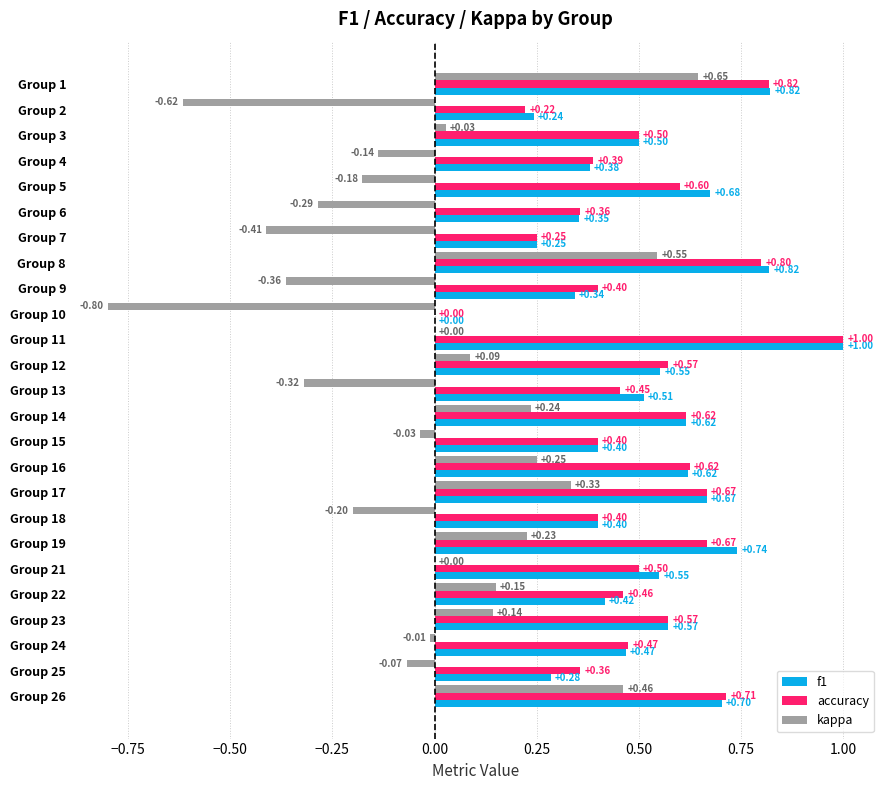

Which series changed the most between Group 21 and Group 24?

f1